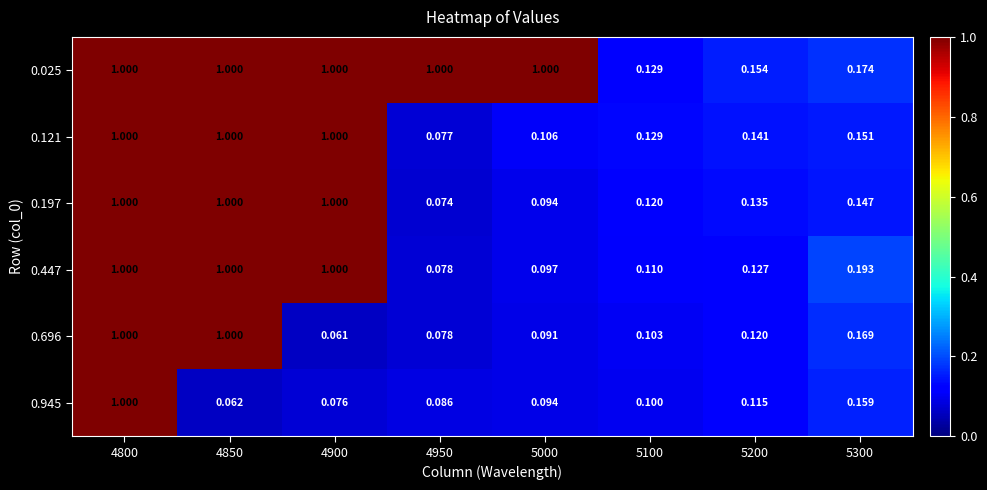

Is the value of 0.121 at 4800 greater than the value of 0.945 at 4900?

Yes